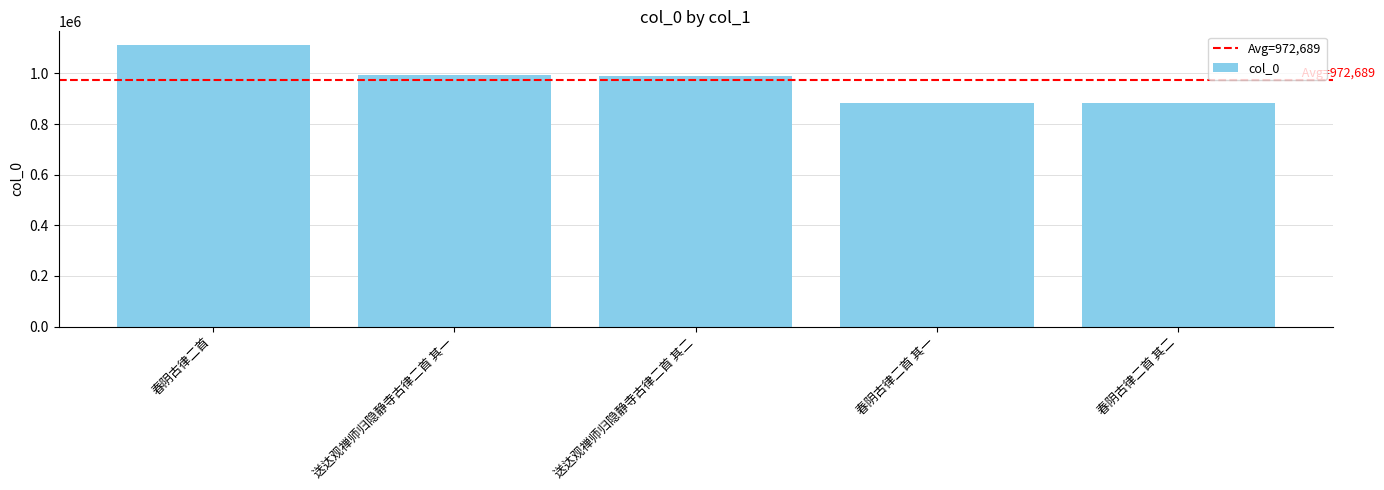

Where does the data first go above 991349?

春阴古律二首